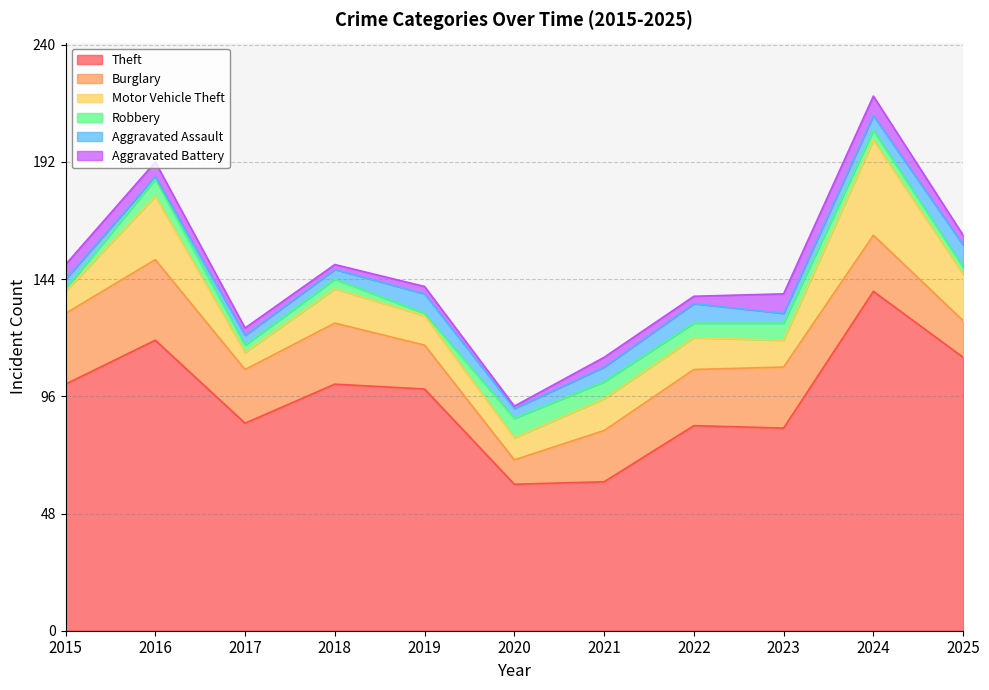

Rank the categories by Aggravated Battery value from lowest to highest.

2020, 2018, 2017, 2019, 2022, 2021, 2025, 2015, 2016, 2023, 2024